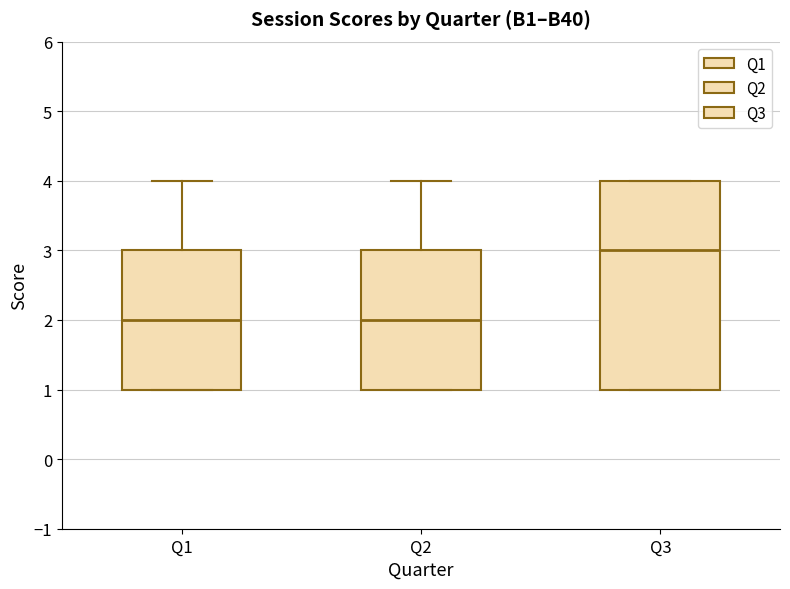

Reading left to right, read every box against the y-axis: the position of its median line, the range the box covers, and the ends of its whiskers. The values are not printed on the chart, so give them approximately, as read against the axis.

Q1: median 2, box 1 to 3, whiskers 1 to 4
Q2: median 2, box 1 to 3, whiskers 1 to 4
Q3: median 3, box 1 to 4, whiskers 1 to 4